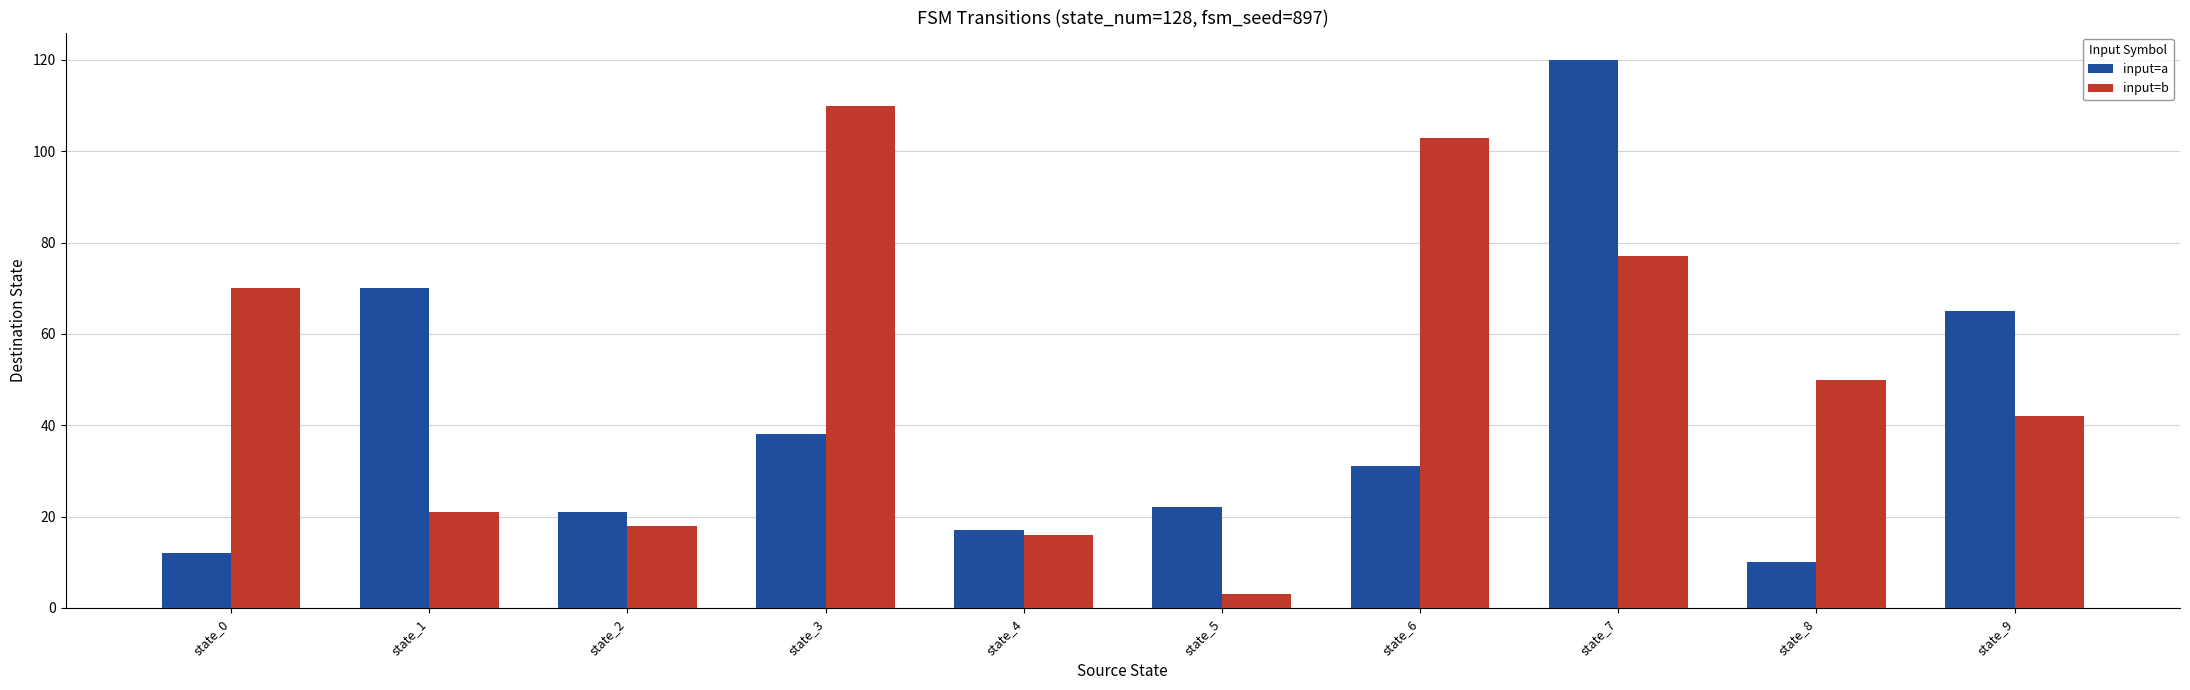

True or false: input=a has a value of 197 at state_7.

False